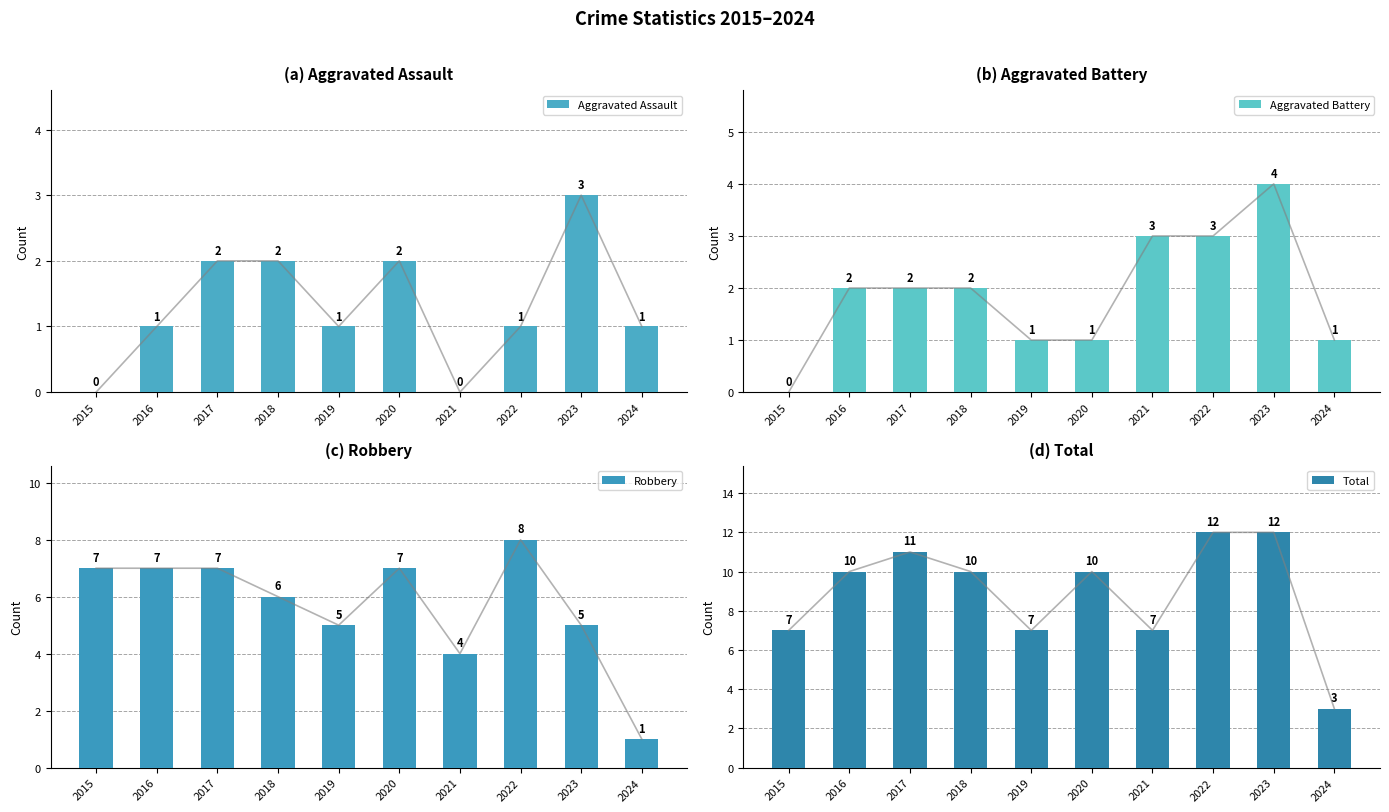

How many categories are shown in the chart?

10